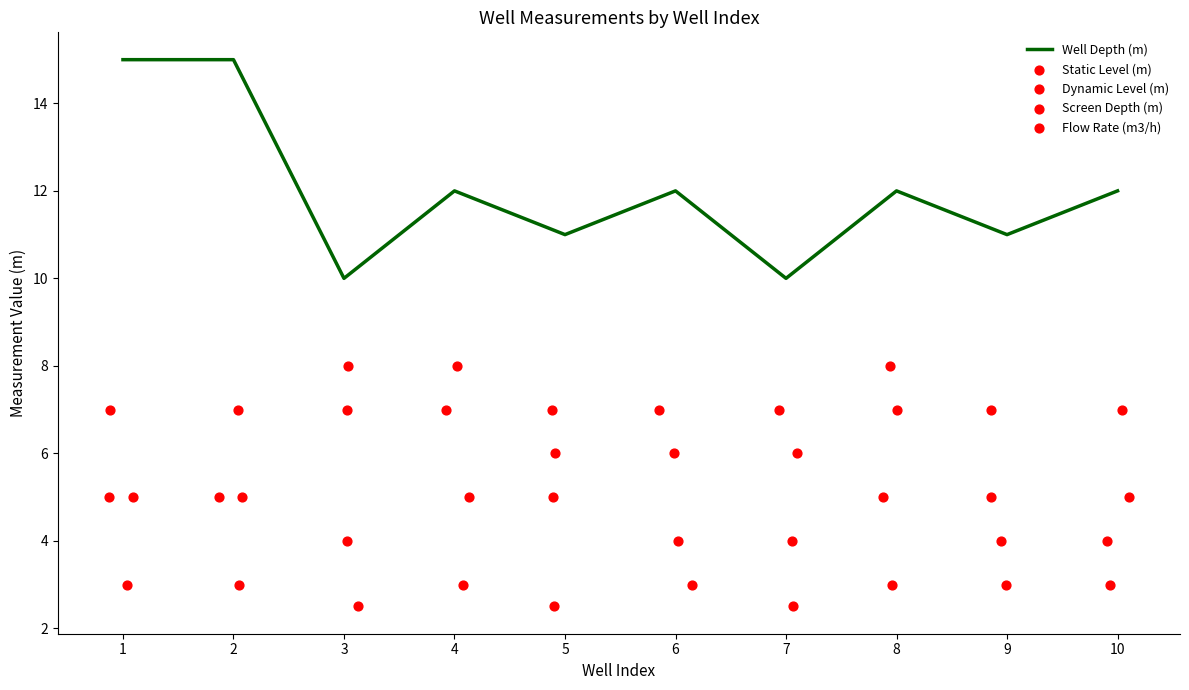

Which series reaches the maximum Y coordinate?

Well Depth (m)